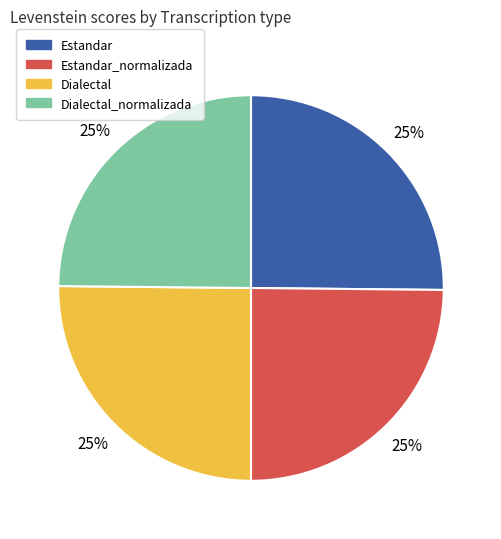

To the nearest percent, what is the average slice percentage?

25%